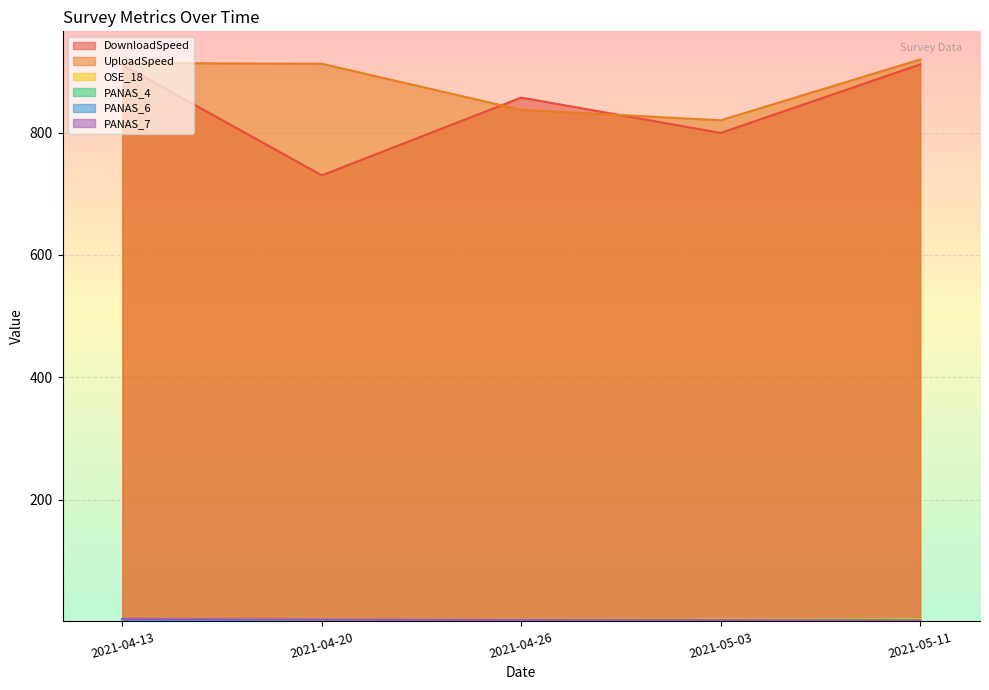

The UploadSpeed series shows 597.4 at 2021-04-13. True or false?

False